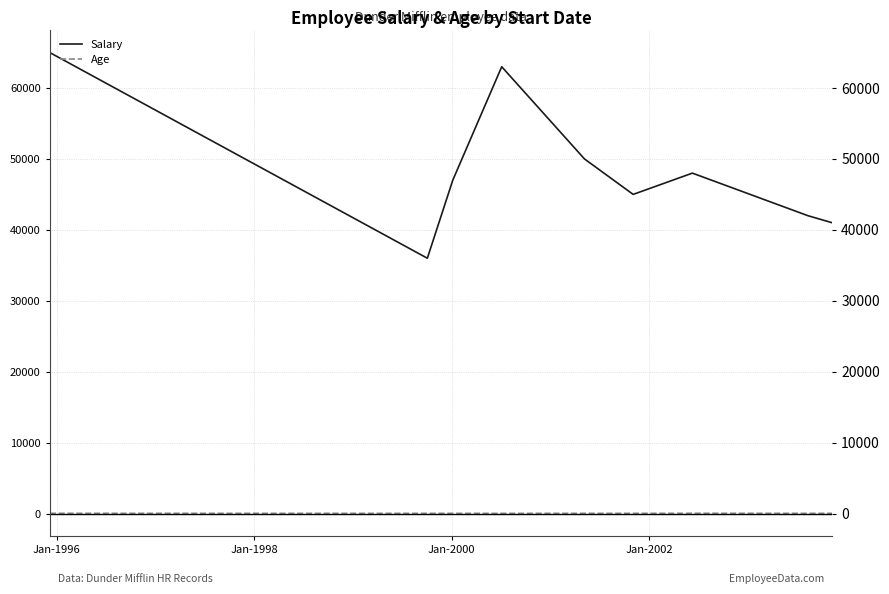

What is the minimum value for Salary?

36000